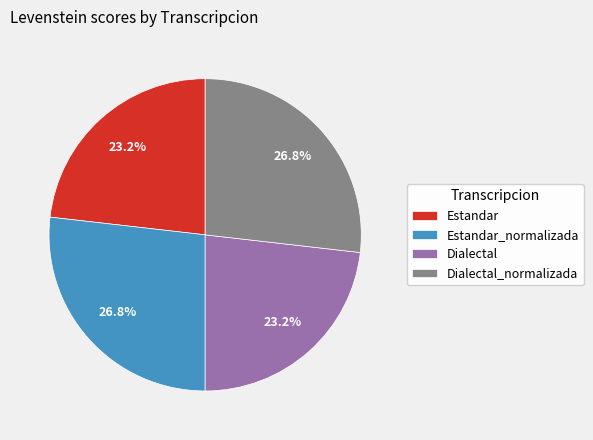

Do Dialectal and Estandar together represent more than half of the pie?

No